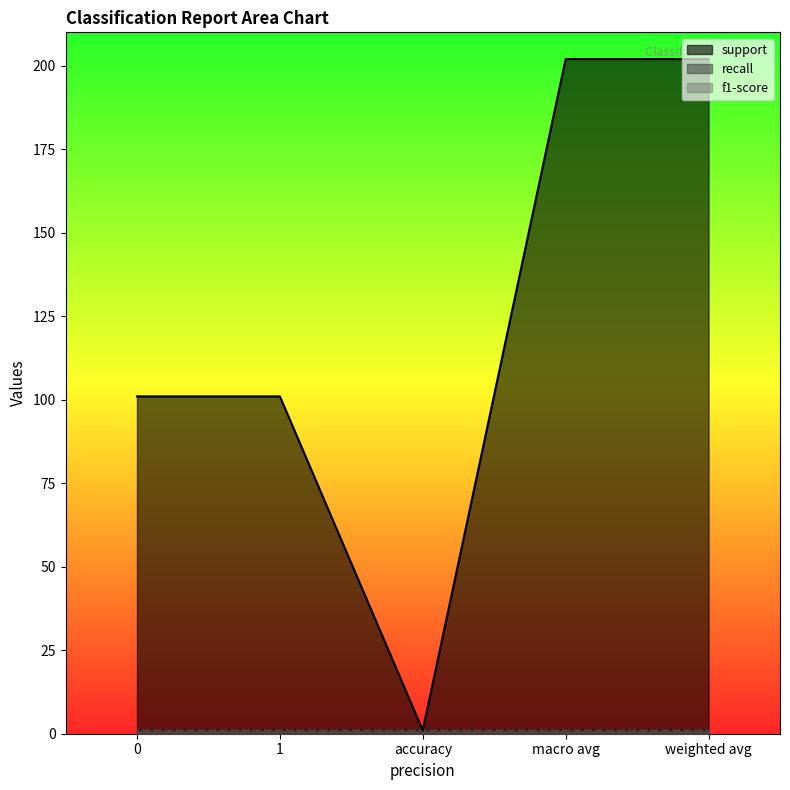

What is the difference between the maximum and minimum values in the support series?

201